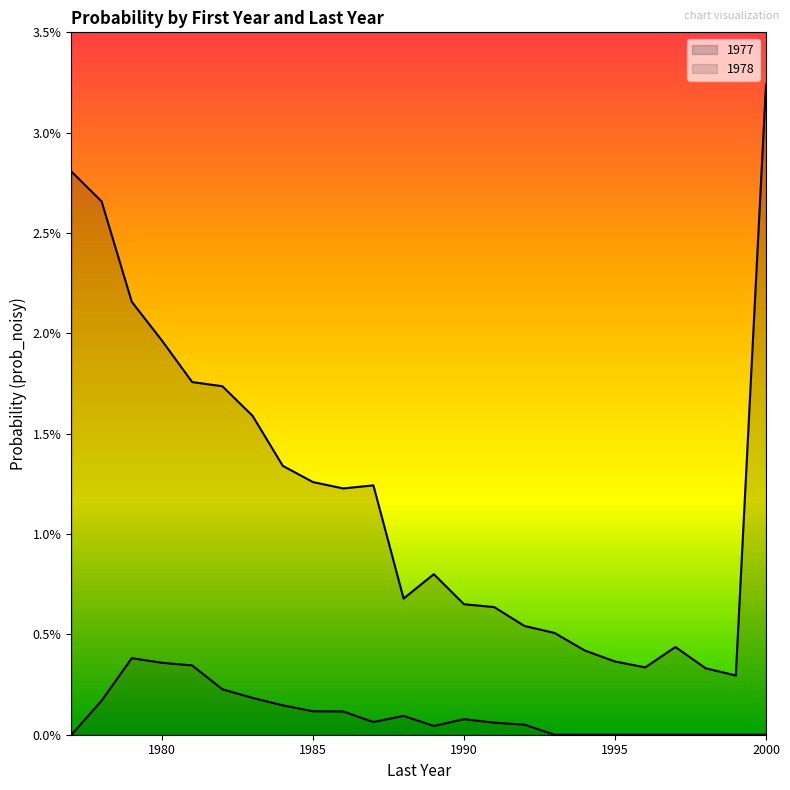

How many distinct data groups are displayed?

2